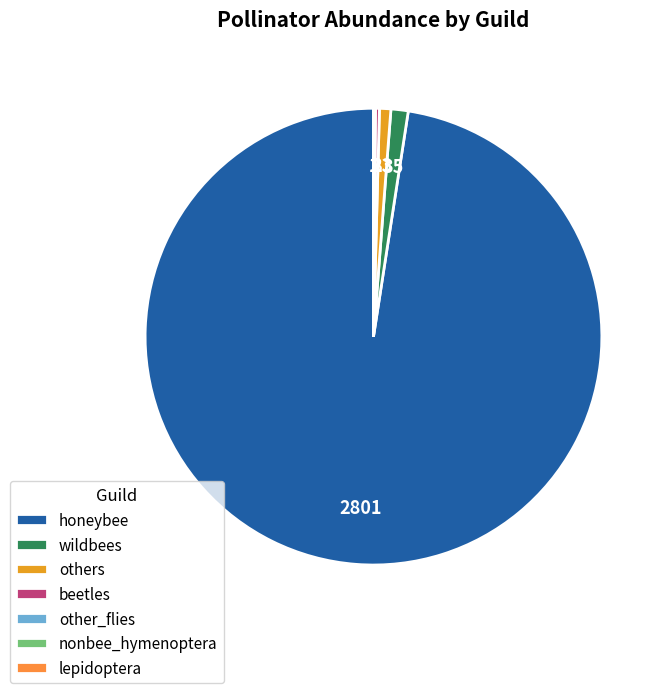

Rank the categories by value from lowest to highest.

nonbee_hymenoptera, lepidoptera, other_flies, beetles, others, wildbees, honeybee